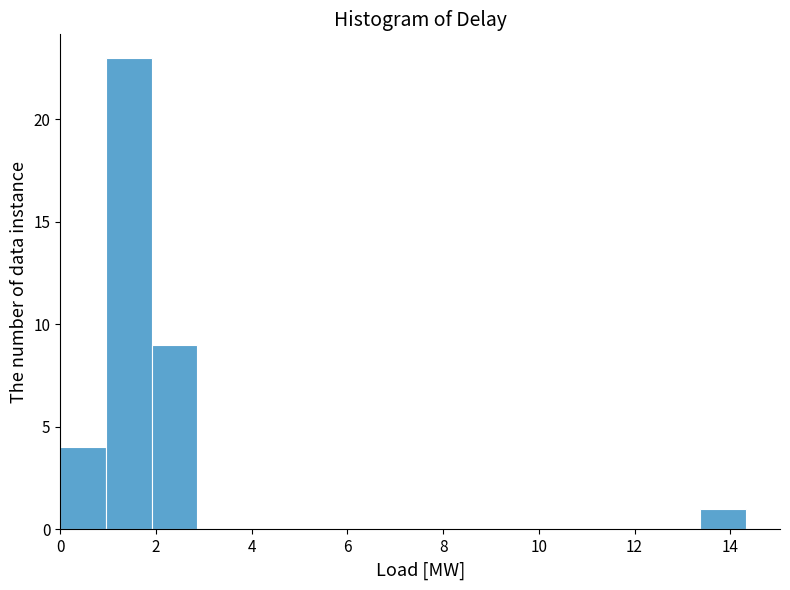

Reading left to right, list every bar in this chart as the range it spans on the x-axis followed by its height. Neither the bar edges nor the heights are printed on the chart, so give them approximately, as read against the axes.

0.0 to 1.0: 4
1.0 to 2.0: 23
2.0 to 2.8: 9
2.8 to 3.8: 0
3.8 to 4.8: 0
4.8 to 5.8: 0
5.8 to 6.6: 0
6.6 to 7.6: 0
7.6 to 8.6: 0
8.6 to 9.6: 0
9.6 to 10.6: 0
10.6 to 11.4: 0
11.4 to 12.4: 0
12.4 to 13.4: 0
13.4 to 14.4: 1